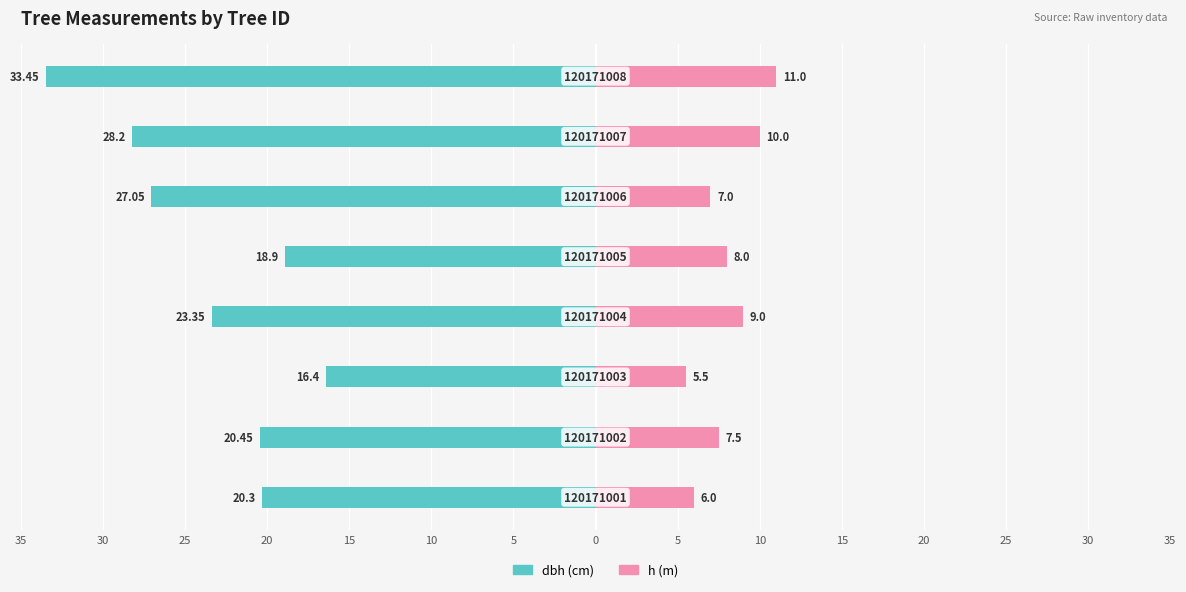

Reading left to right, what are all the values shown in this chart?

dbh: -20.3	-20.4	-16.4	-23.4	-18.9	-27.1	-28.2	-33.5
h: 6.0	7.5	5.5	9.0	8.0	7.0	10.0	11.0